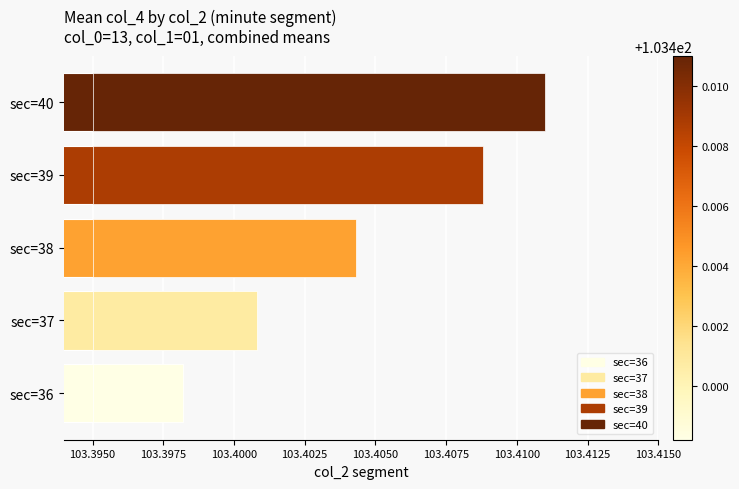

What is the minimum value shown in the chart?

103.4